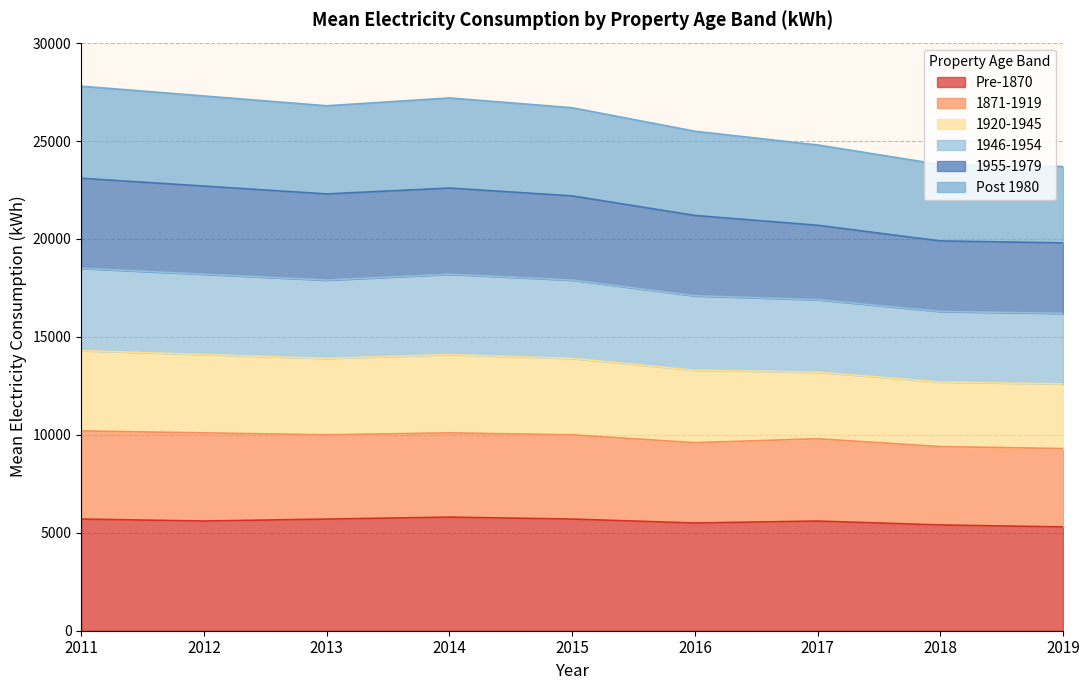

What is the highest value of the Pre-1870 series?

5800